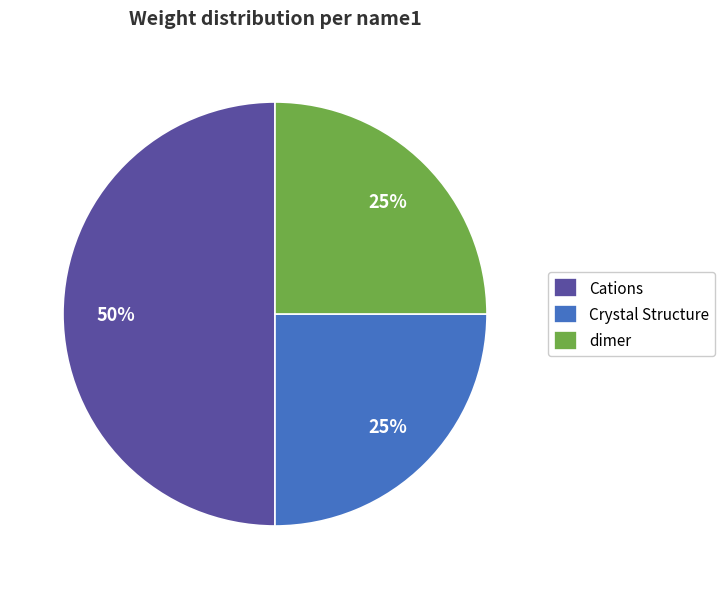

Which category has the biggest portion of the pie?

Cations